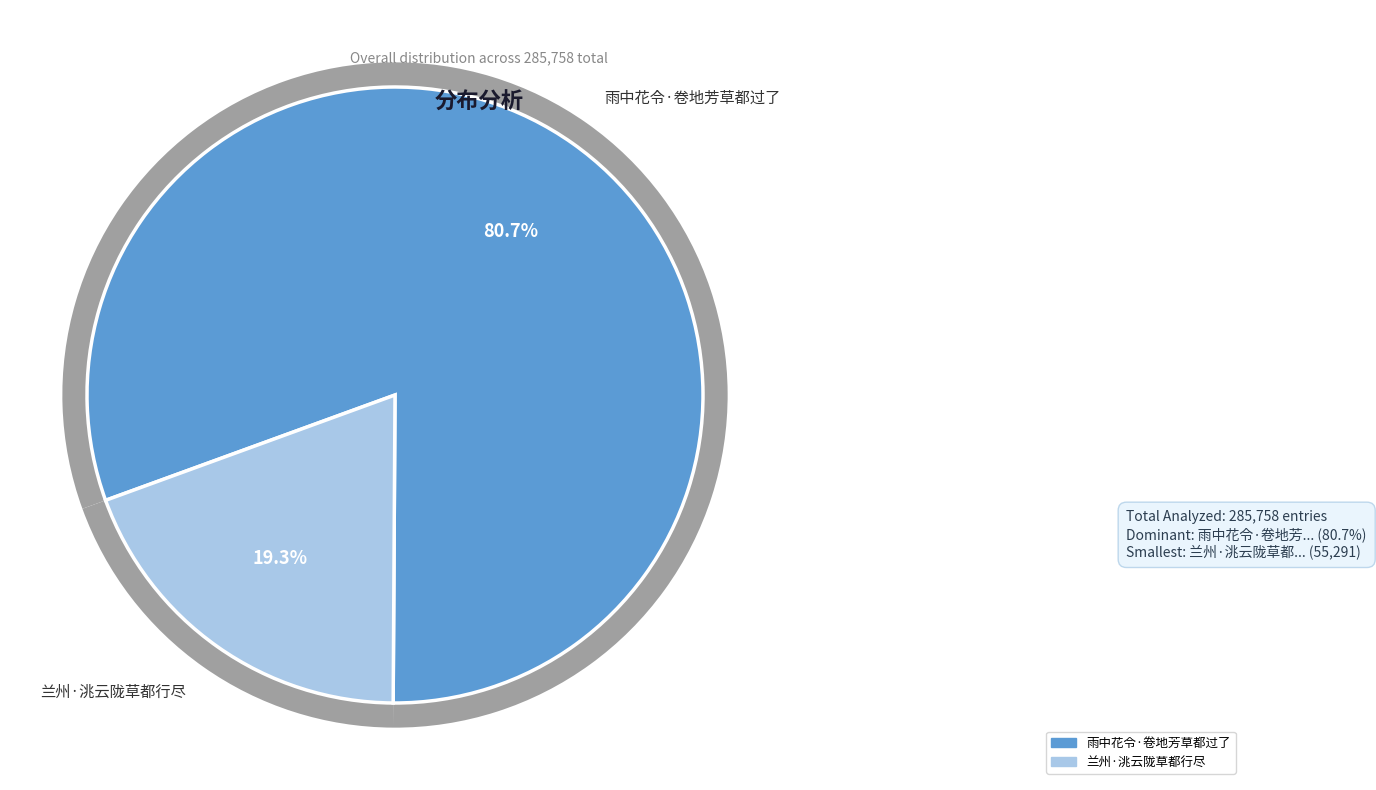

To the nearest percent, what portion does 雨中花令·卷地芳草都过了 represent?

81%